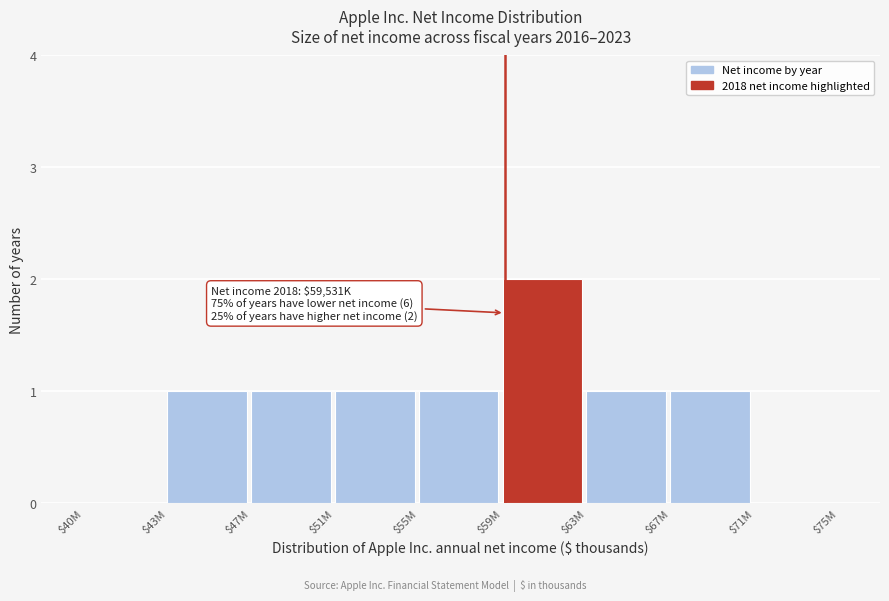

True or false: the data shows 0 at $71M.

True